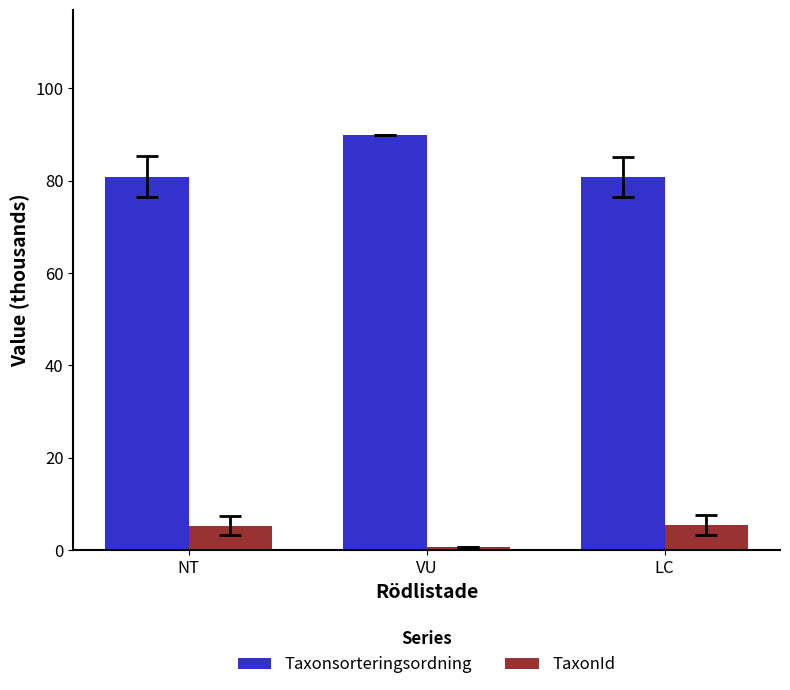

What is the value of the TaxonId bar at the 3rd from the left?

5.4